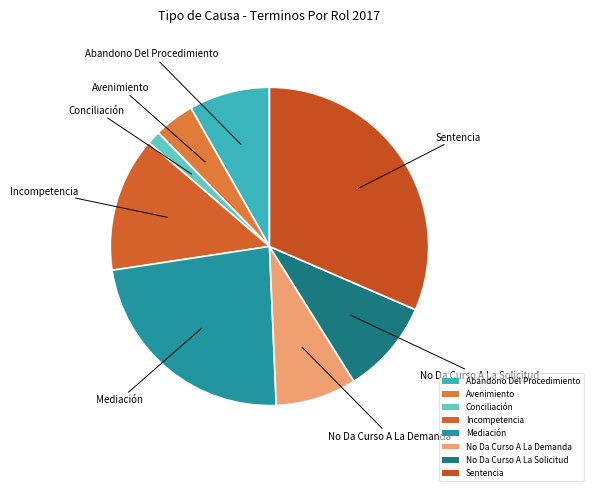

Rank the categories by value from lowest to highest.

Conciliación, Avenimiento, Abandono Del Procedimiento, No Da Curso A La Demanda, No Da Curso A La Solicitud, Incompetencia, Mediación, Sentencia